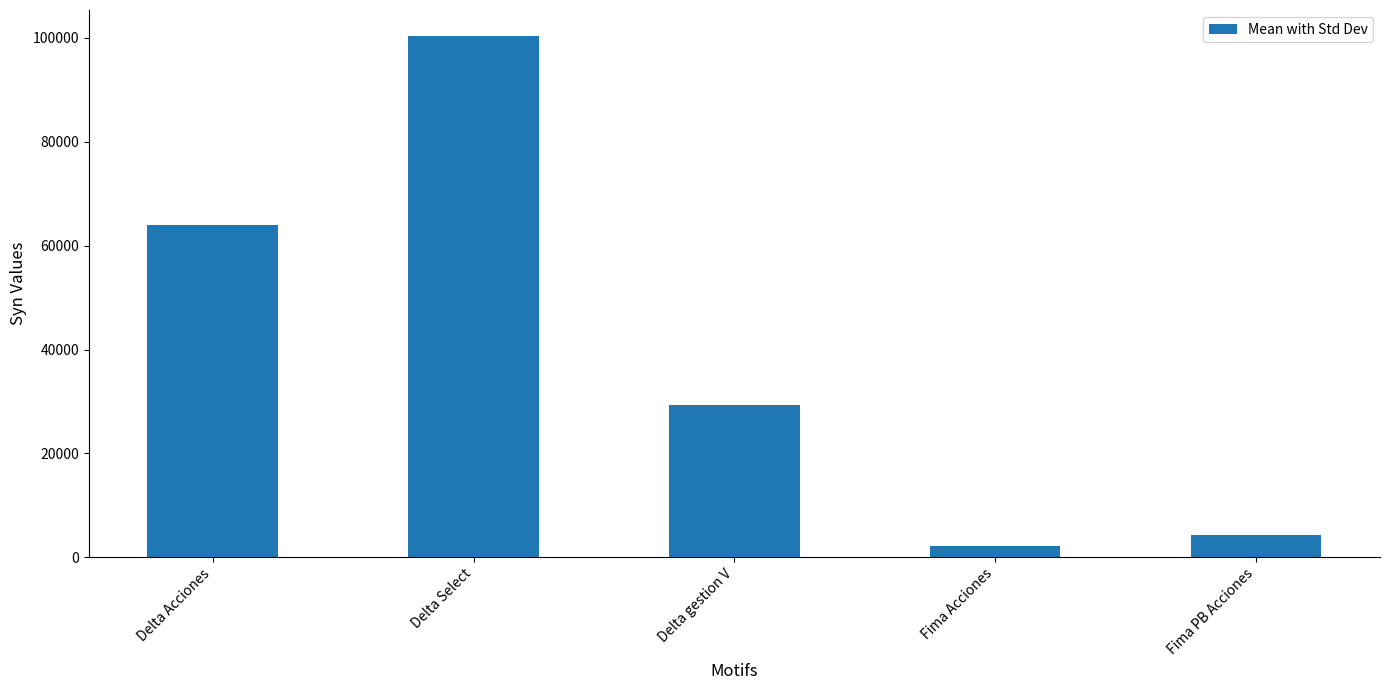

The chart shows a value of 93660.2 at Delta Acciones. True or false?

False